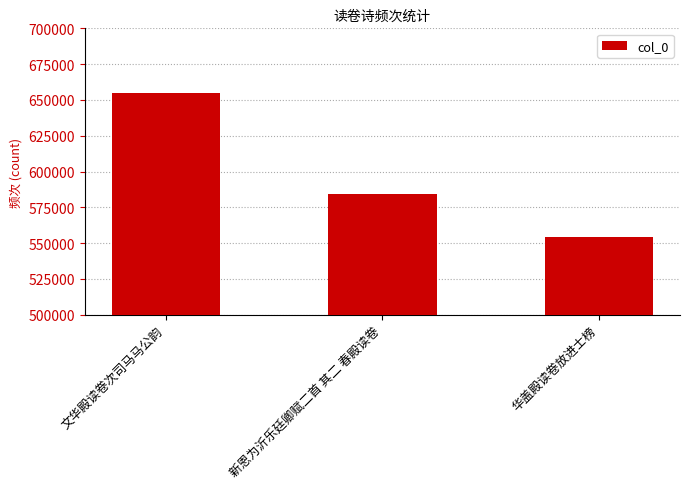

Reading right to left, what are all the values shown in this chart?

华盖殿读卷放进士榜=554330	新恩为沂乐廷卿赋二首 其二 春殿读卷=584015	文华殿读卷次司马马公韵=654697